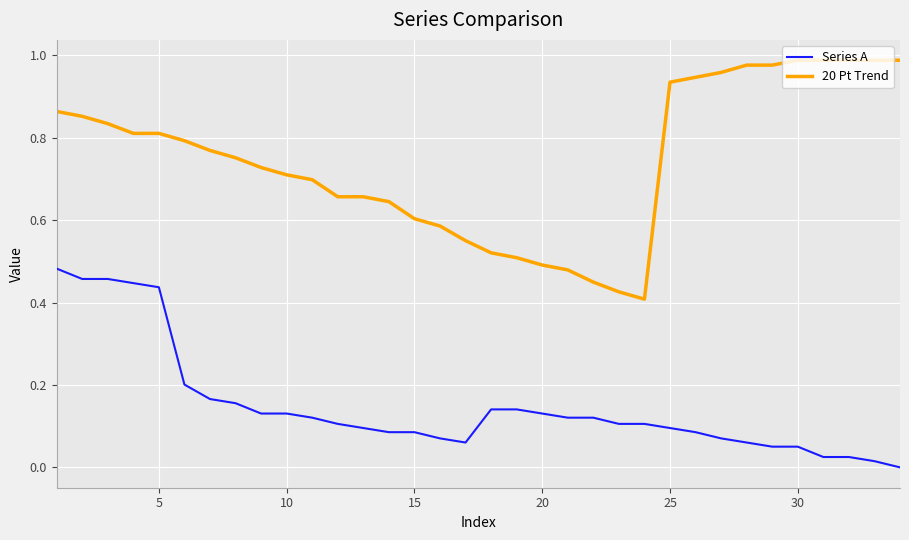

How many lines are shown in the chart?

2